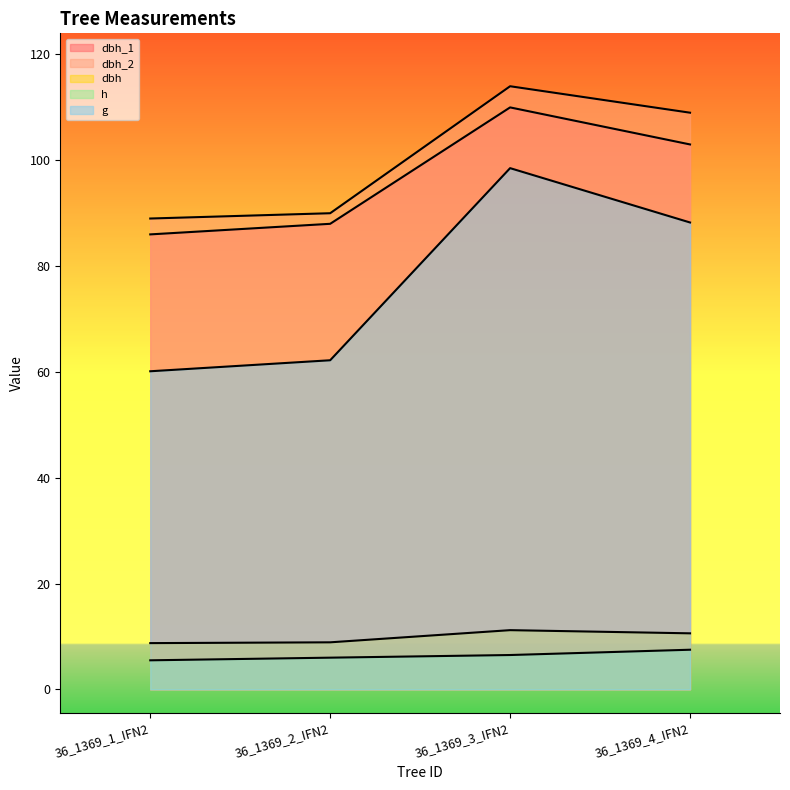

True or false: dbh_2 and h intersect in this chart.

False